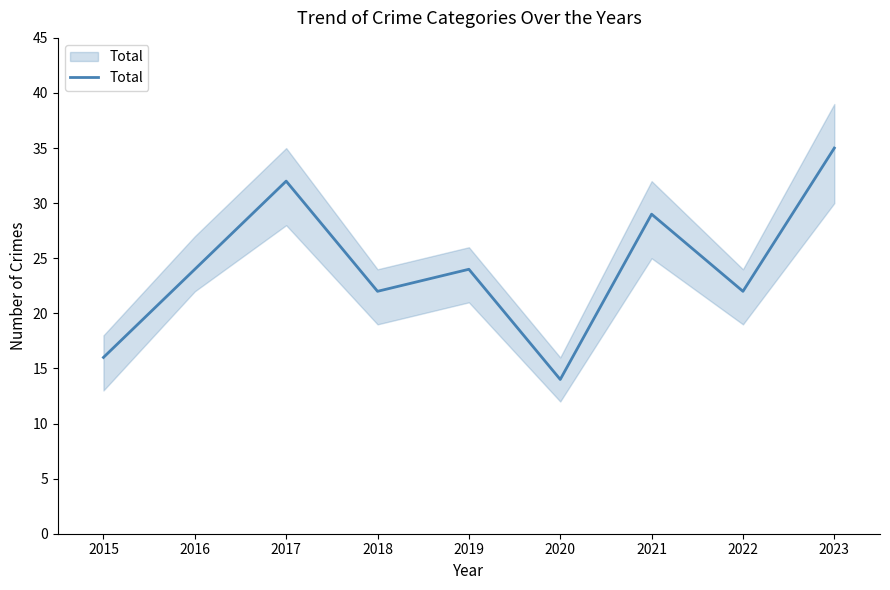

List the labels in order of value, largest first.

2023, 2017, 2021, 2016, 2019, 2018, 2022, 2015, 2020